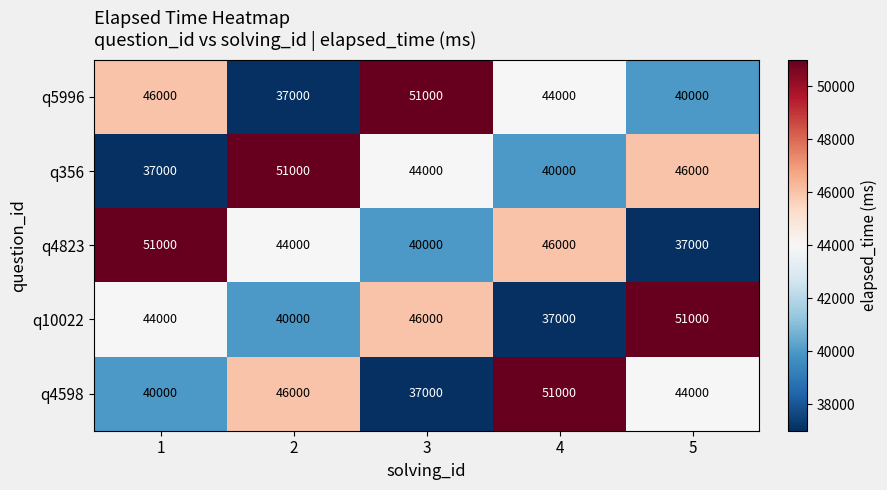

What is the approximate value of q4598 at 4?

51000